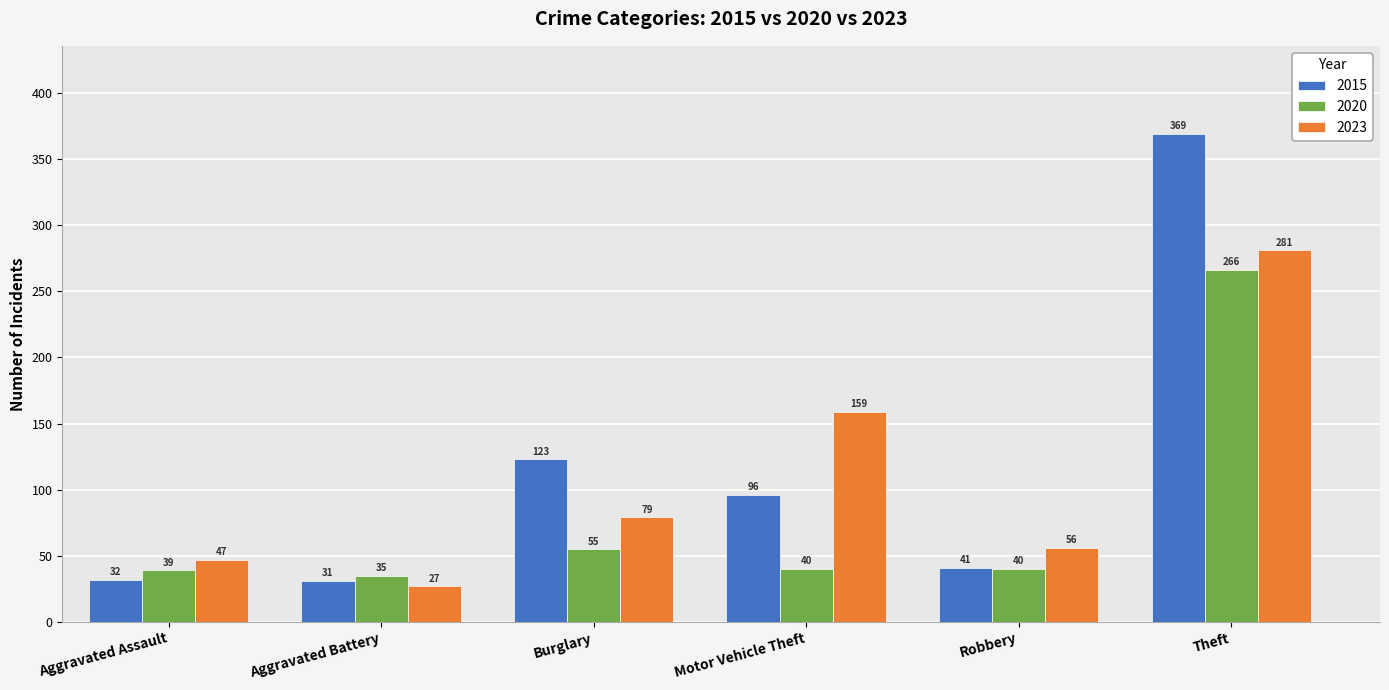

List the labels in order of 2015 value, smallest first.

Aggravated Battery, Aggravated Assault, Robbery, Motor Vehicle Theft, Burglary, Theft